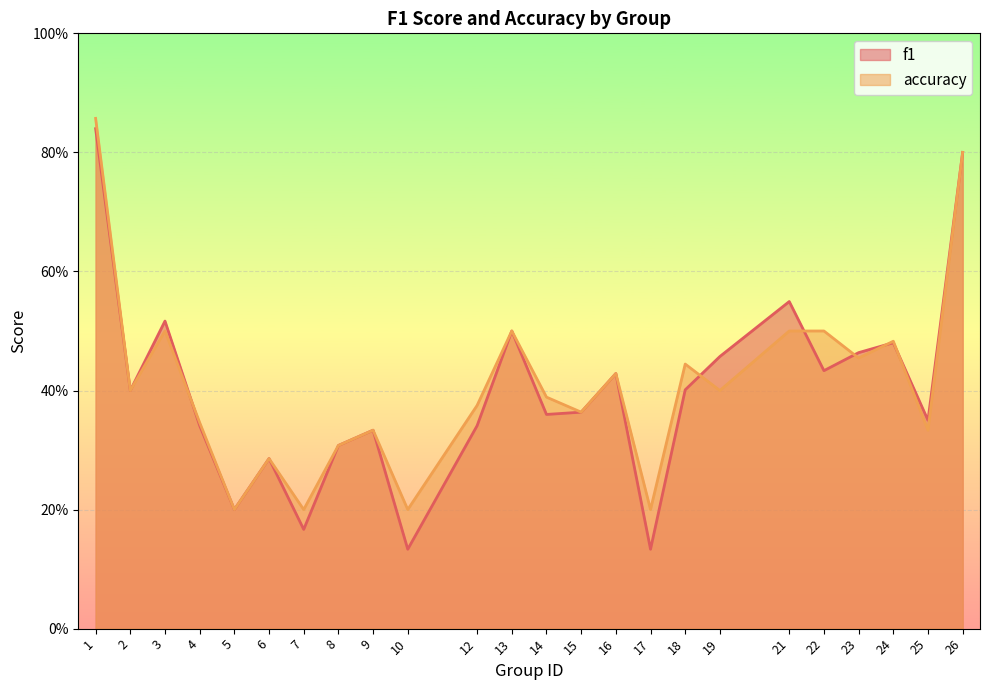

How many lines are shown in the chart?

2